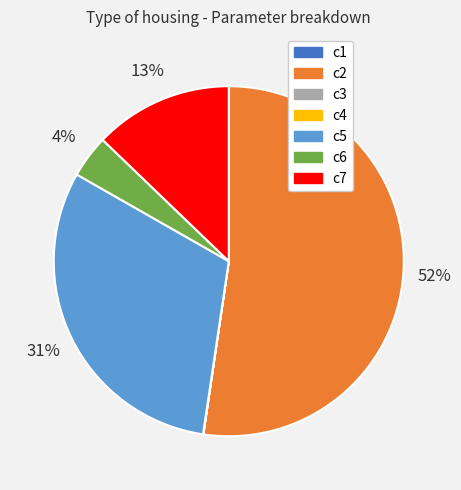

Which slice represents more than half of the pie?

c2